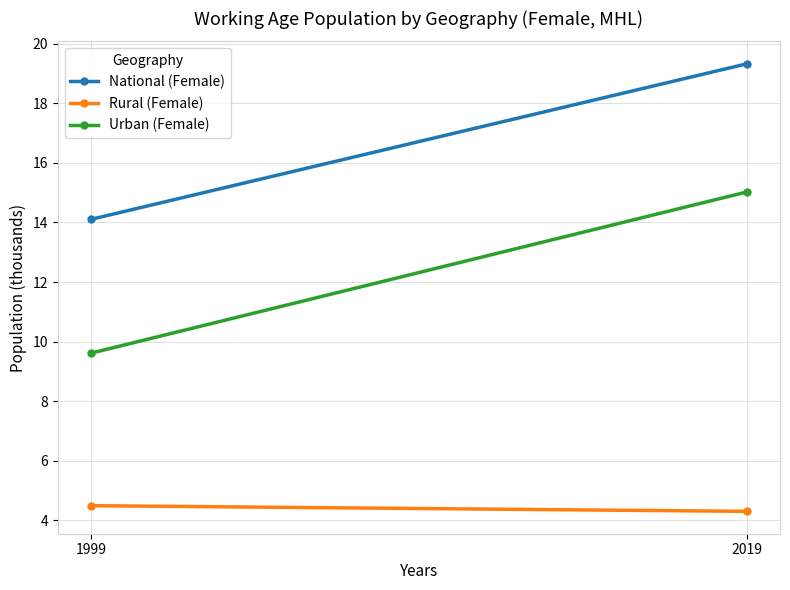

Reading left to right, transcribe all the data shown in this chart.

National (Female): 14.1	19.3
Rural (Female): 4.5	4.3
Urban (Female): 9.6	15.0